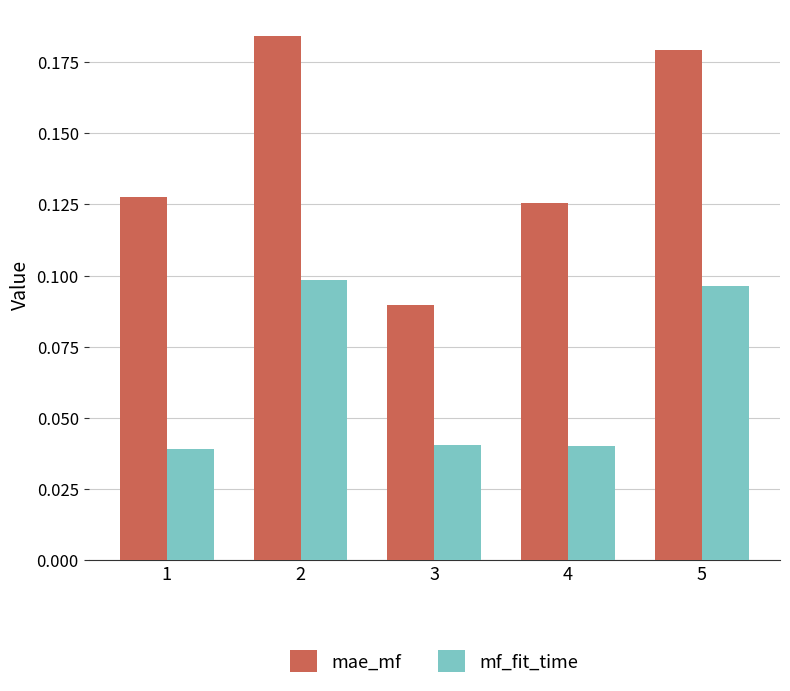

Which series has the widest spread of values?

mae_mf